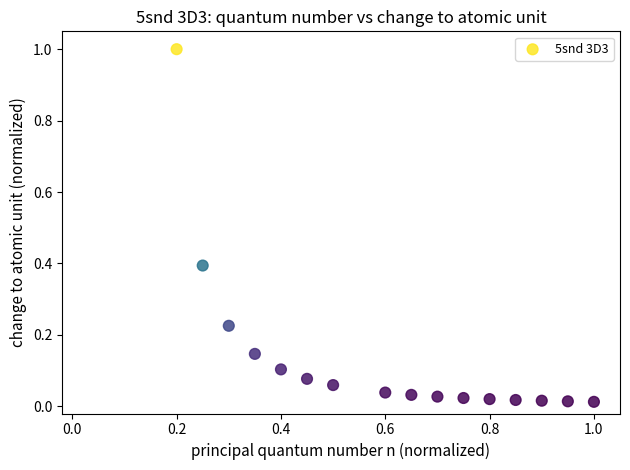

What is the range of X values (max minus min)?

0.8